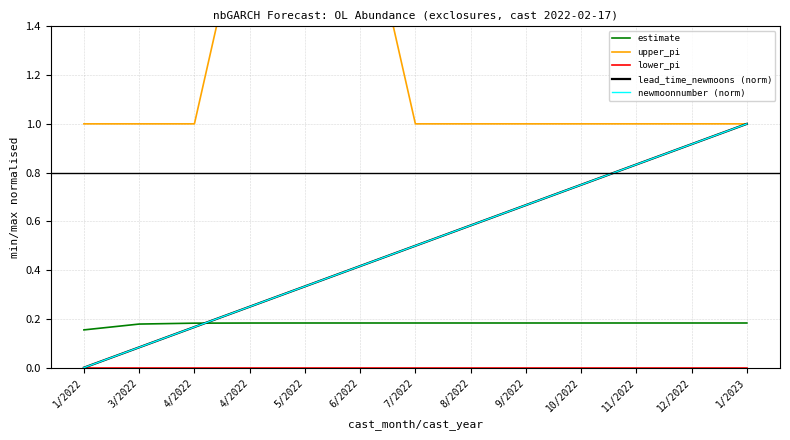

What is the total value across all series at 10/2022?

2.7